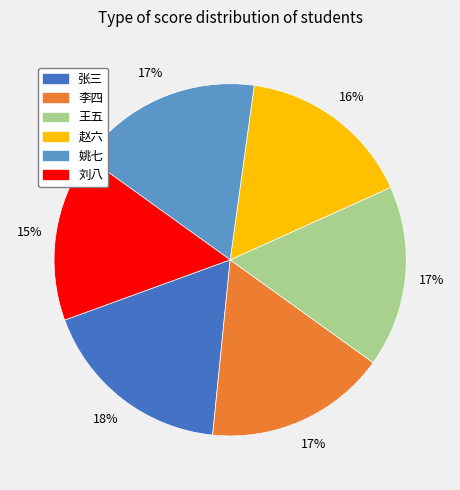

Does 刘八 account for over 50% of the chart?

No